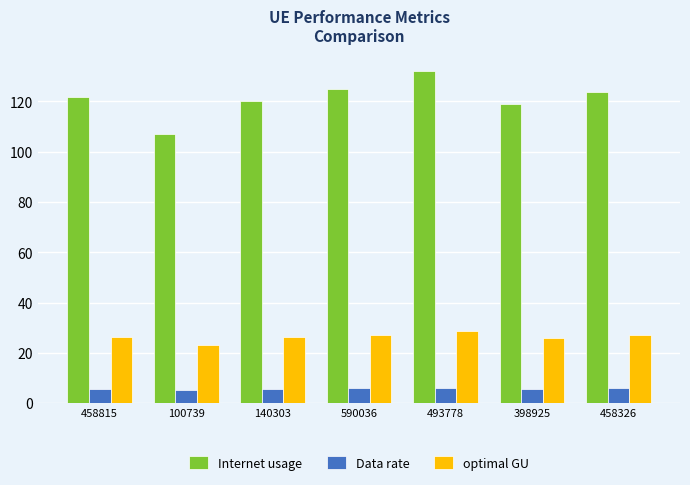

What is the label of the 6th bar from the left?

398925